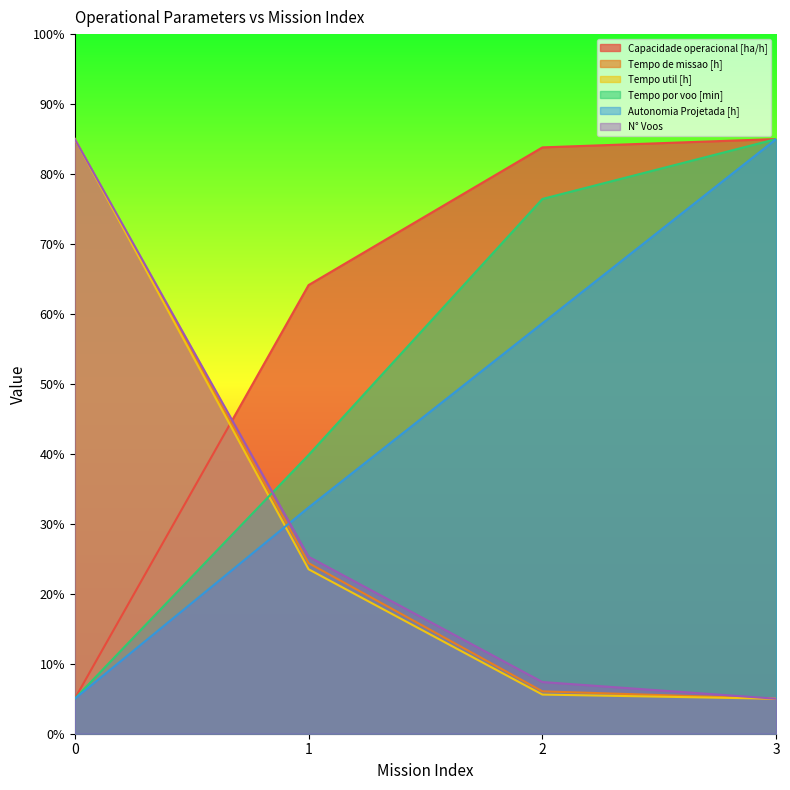

Reading left to right, transcribe all the data shown in this chart.

Capacidade operacional [ha/h]: 5.0	64.1	83.8	85.0
Tempo de missao [h]: 85.0	24.4	6.1	5.0
Tempo util [h]: 85.0	23.5	5.6	5.0
Tempo por voo [min]: 5.0	39.8	76.4	85.0
Autonomia Projetada [h]: 5.0	32.3	58.7	85.0
N° Voos: 85.0	25.3	7.4	5.0